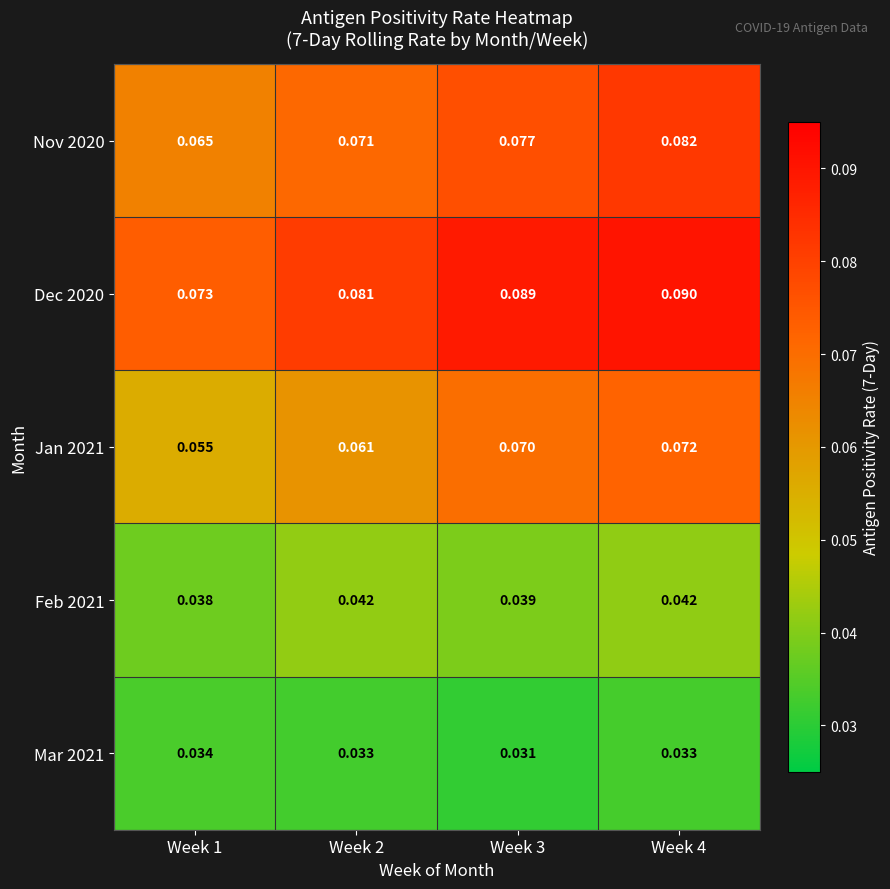

Is the value of Jan 2021 at Week 1 greater than the value of Nov 2020 at Week 1?

No